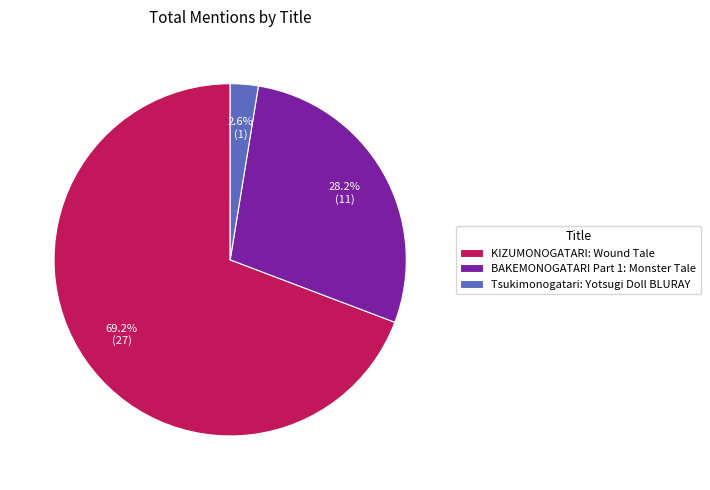

The KIZUMONOGATARI: Wound Tale slice represents 54% of the pie. True or false?

False